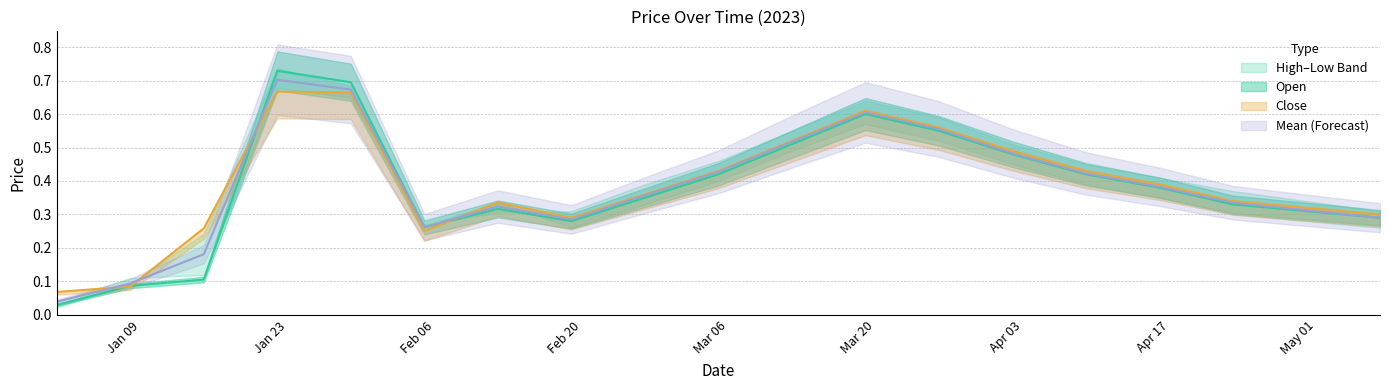

Rank the categories by High value from highest to lowest.

2023-01-22, 2023-01-29, 2023-03-19, 2023-03-26, 2023-03-12, 2023-04-02, 2023-03-05, 2023-04-09, 2023-04-16, 2023-02-26, 2023-04-23, 2023-02-12, 2023-04-30, 2023-05-07, 2023-02-19, 2023-02-05, 2023-01-15, 2023-01-08, 2023-01-01